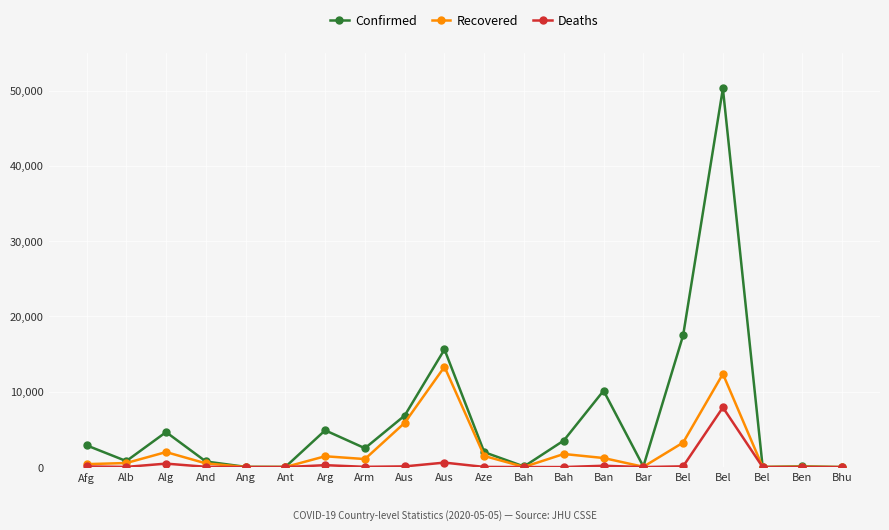

At which label does Deaths first exceed 39?

Afg